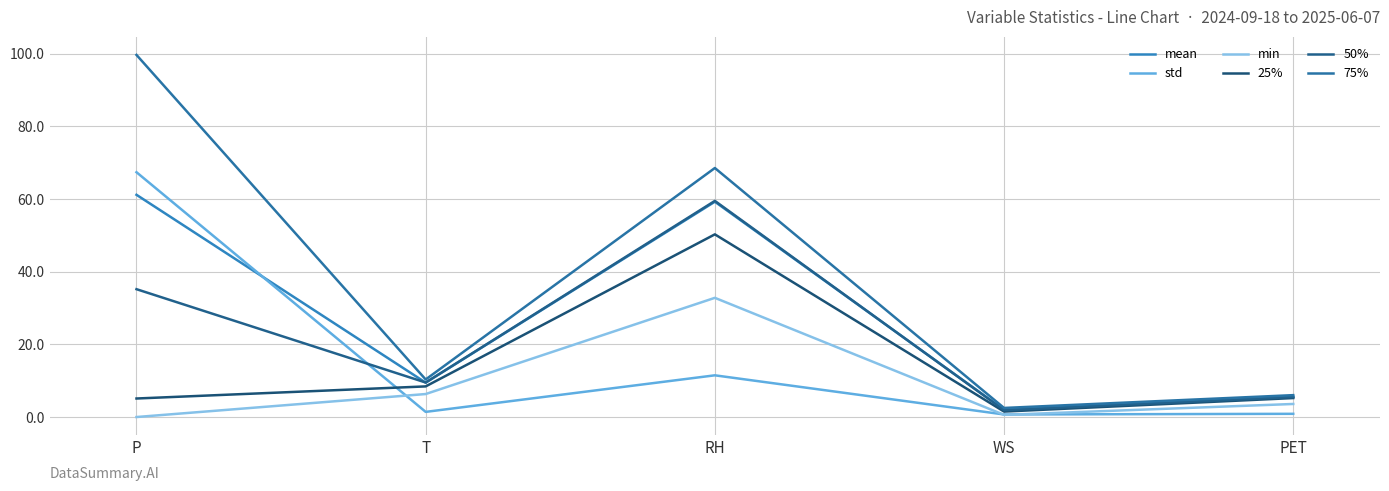

Is it true that 25% equals 5.2 at PET?

True